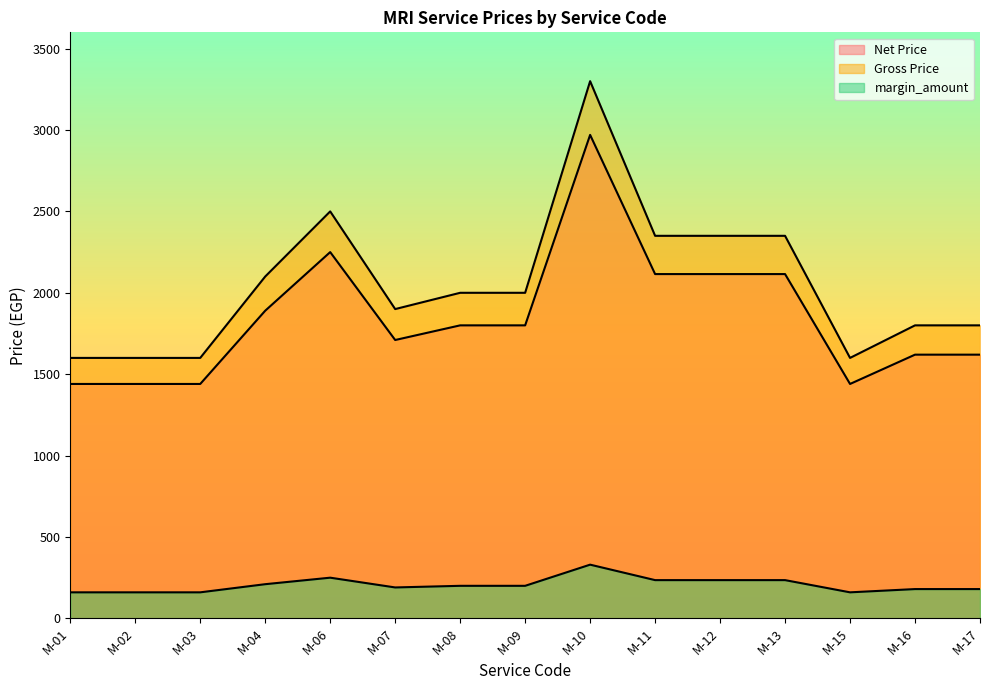

The Net Price series shows 2092 at M-01. True or false?

False